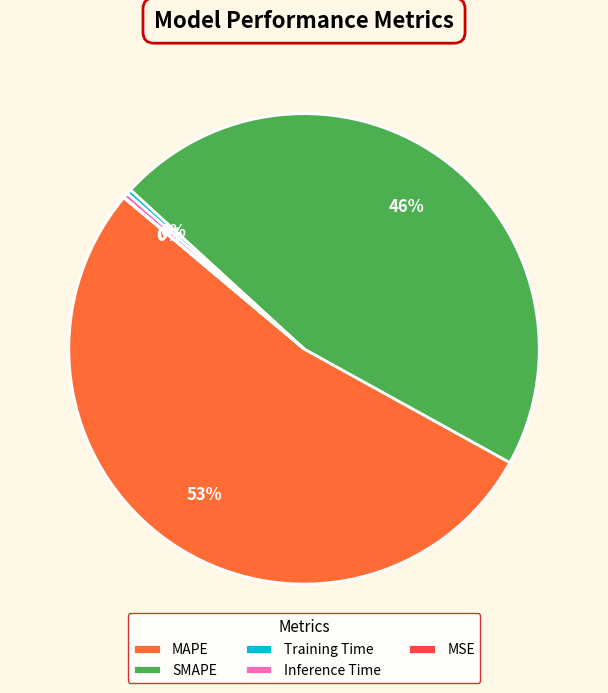

Is the sum of SMAPE and Training Time greater than half?

No